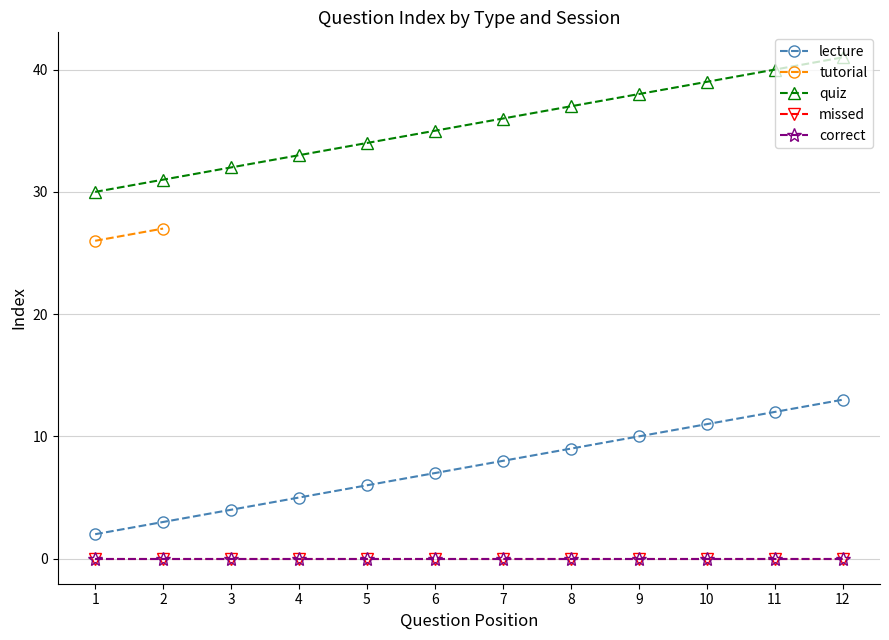

Between 10 and 9, which is larger?

10